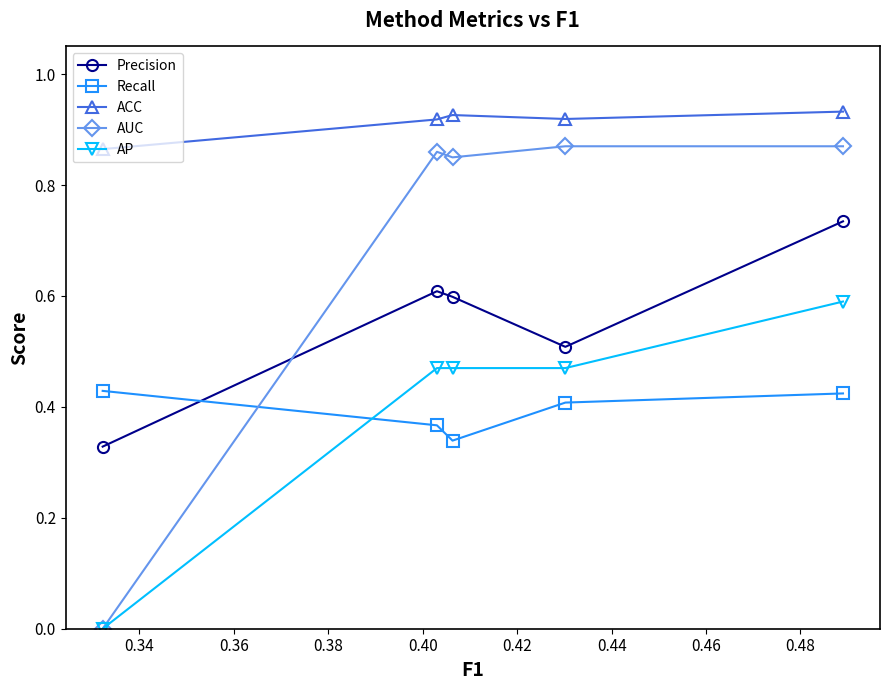

What is the highest value of the AUC series?

0.9